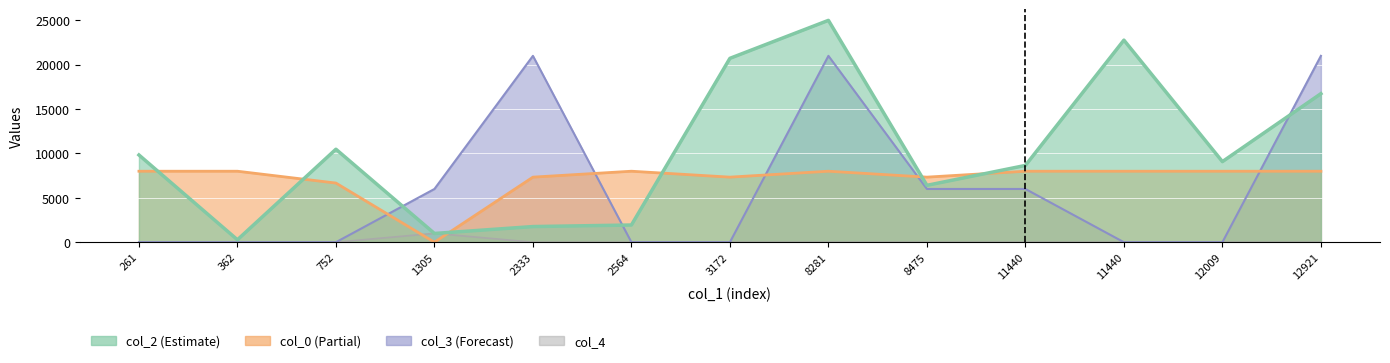

Is the value of col_2 at 12009 greater than the value of col_0 at 2564?

Yes